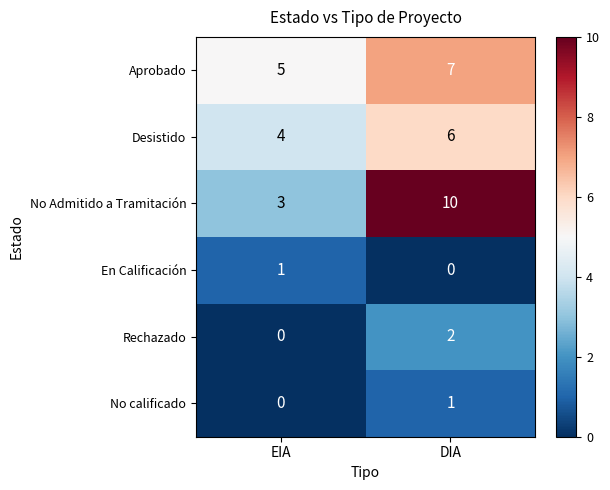

List the labels in order of Aprobado value, smallest first.

EIA, DIA